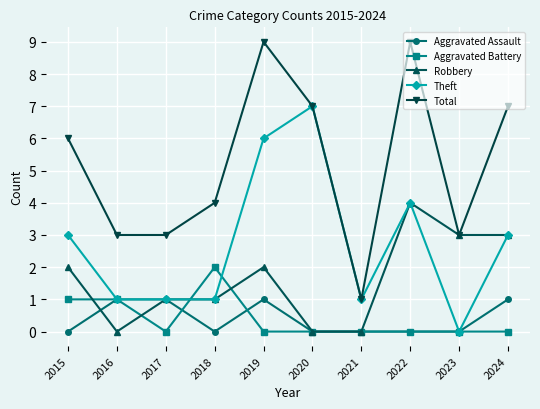

True or false: Aggravated Battery and Total intersect in this chart.

False